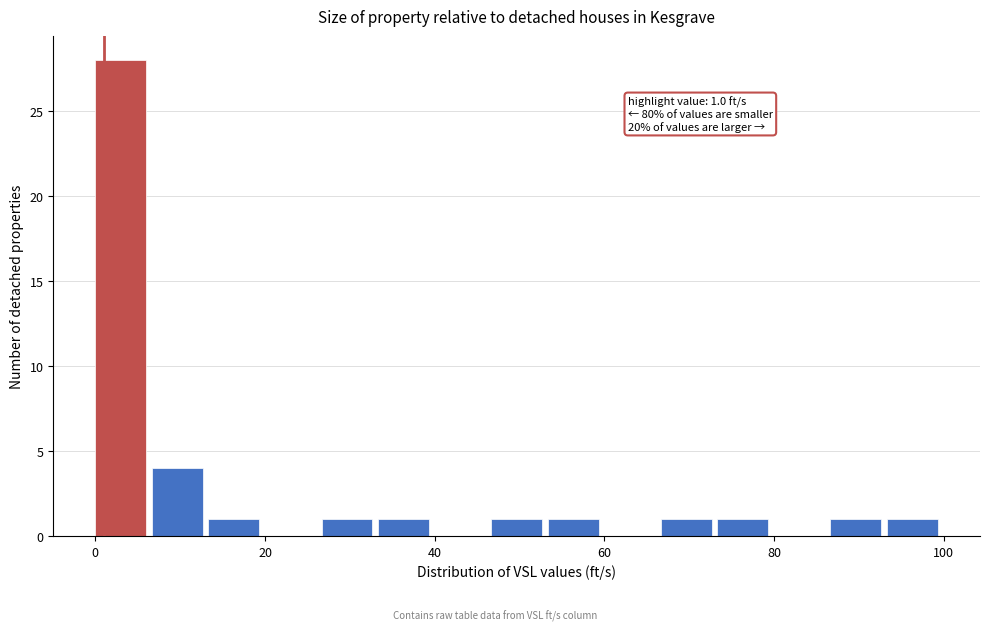

Around what value on the x-axis is the tallest bar? Give the approximate position of its centre, as read against the axis.

4